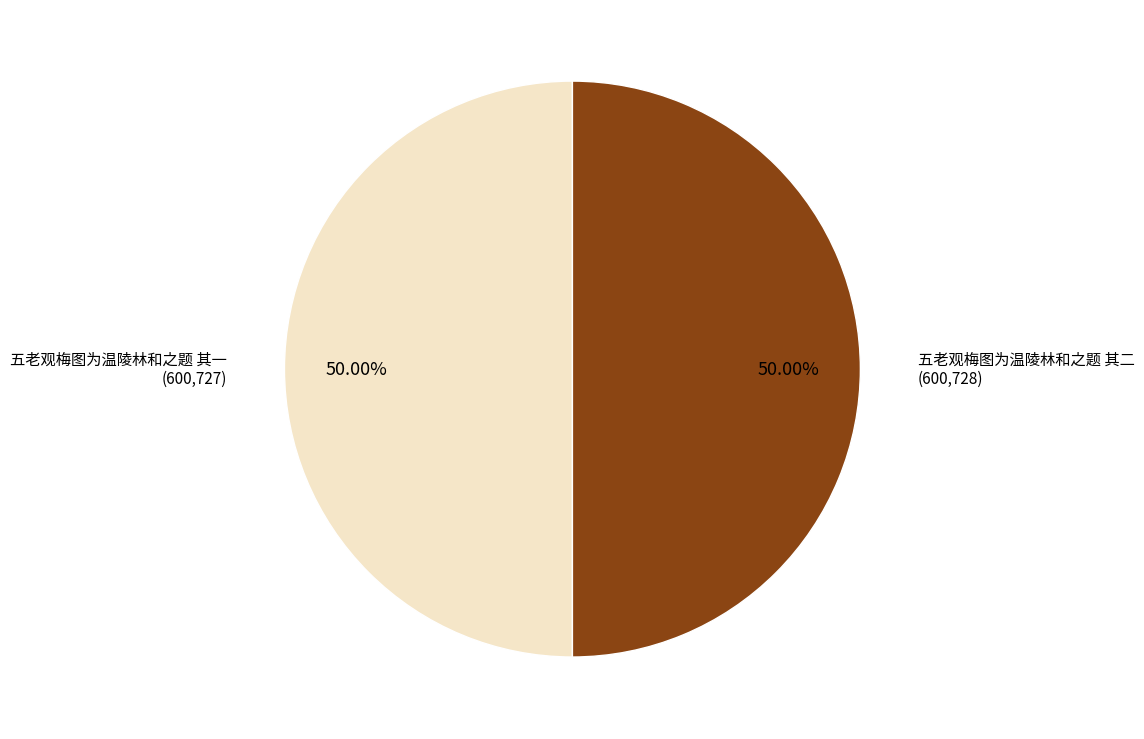

What is the ratio of the value at 五老观梅图为温陵林和之题 其一 to the value at 五老观梅图为温陵林和之题 其二?

1.0